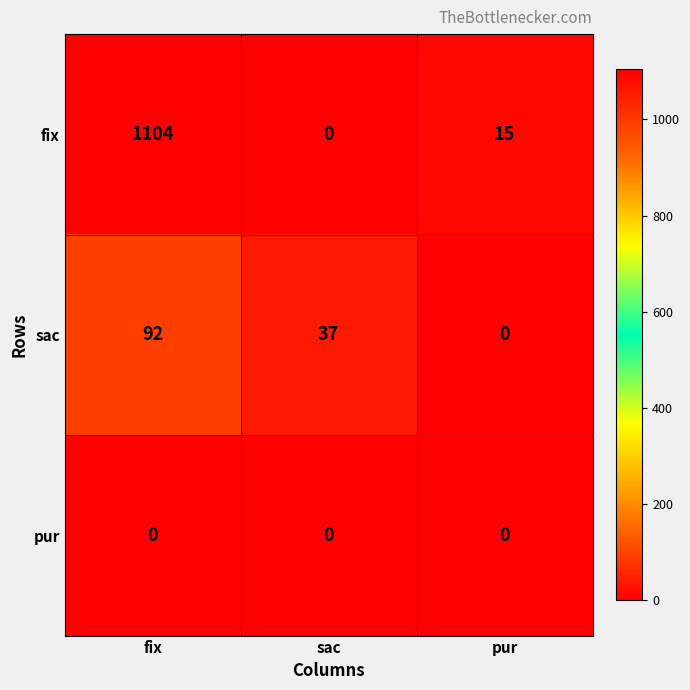

What is the spread (max minus min) of values at pur?

15